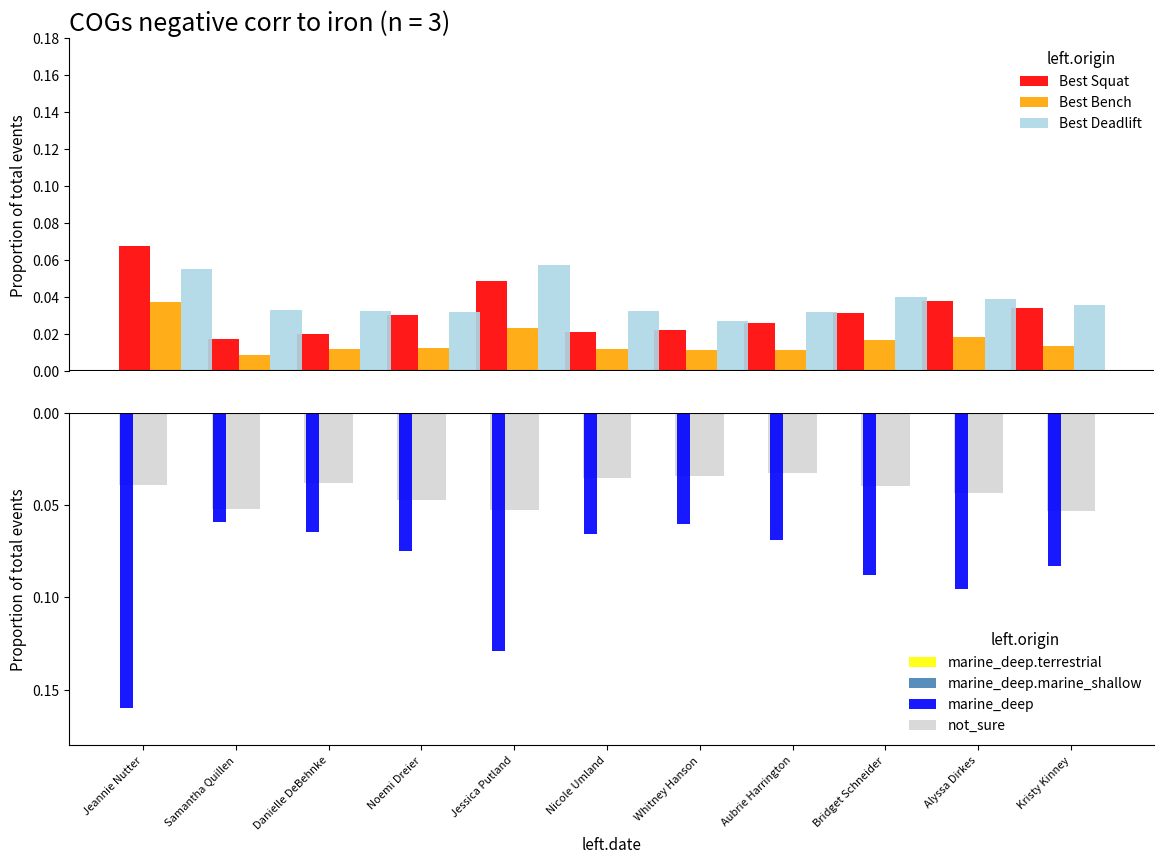

How many Best Deadlift values are between 0 and 1?

11